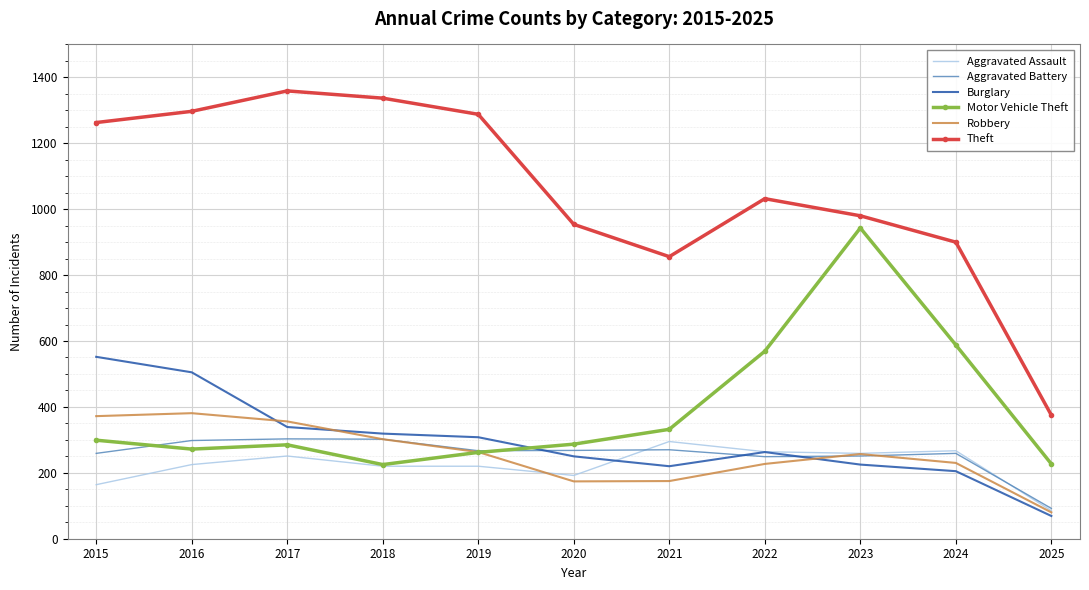

Which label corresponds to the smallest value in the chart?

2025